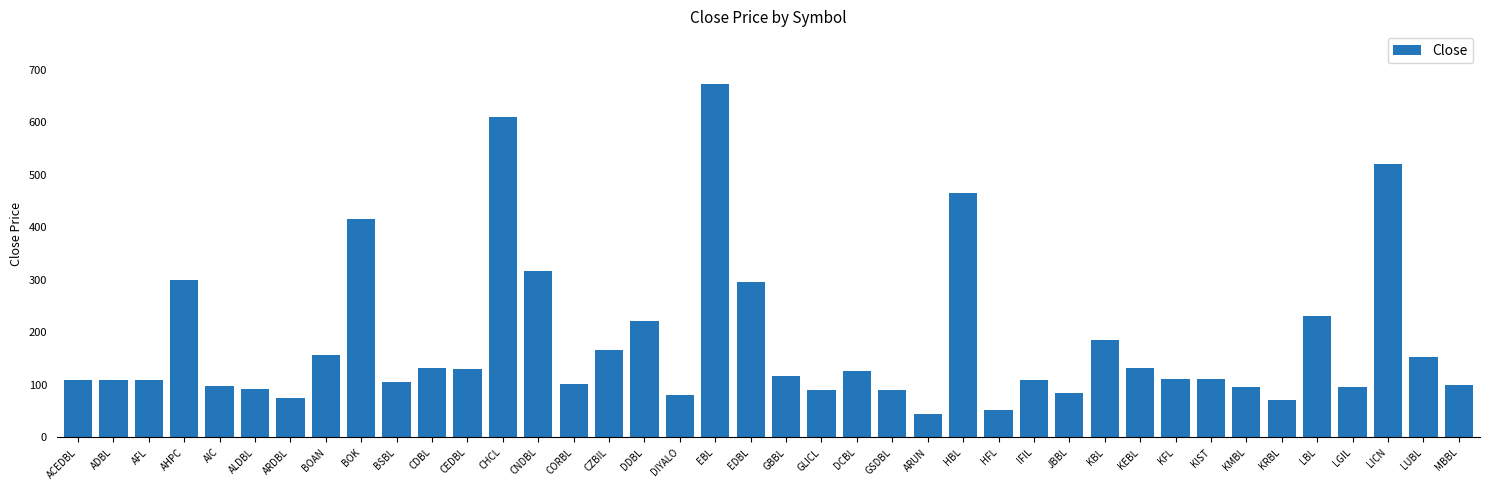

What position from the right is GLICL?

19